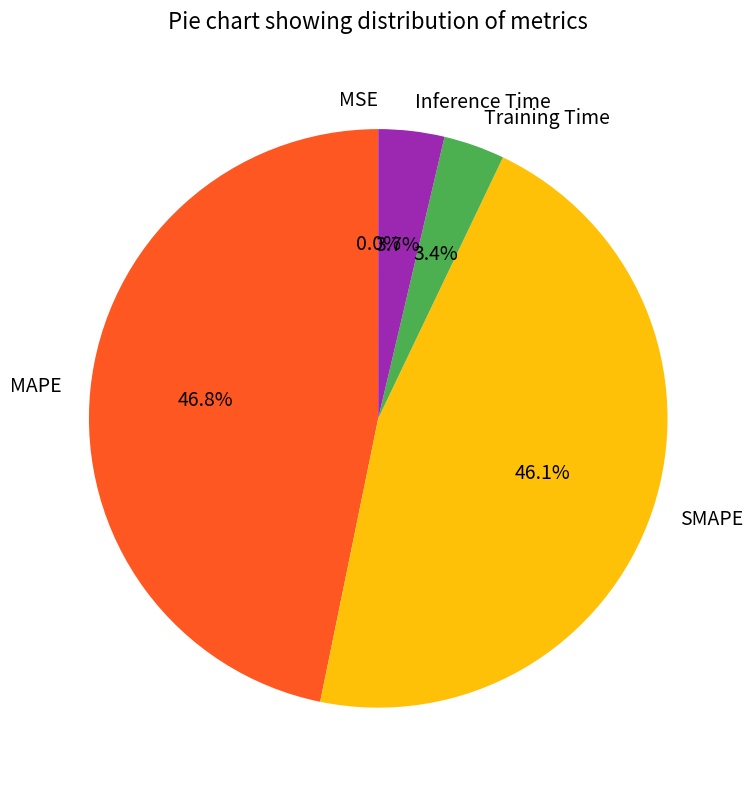

True or false: Inference Time accounts for 10% of the total.

False